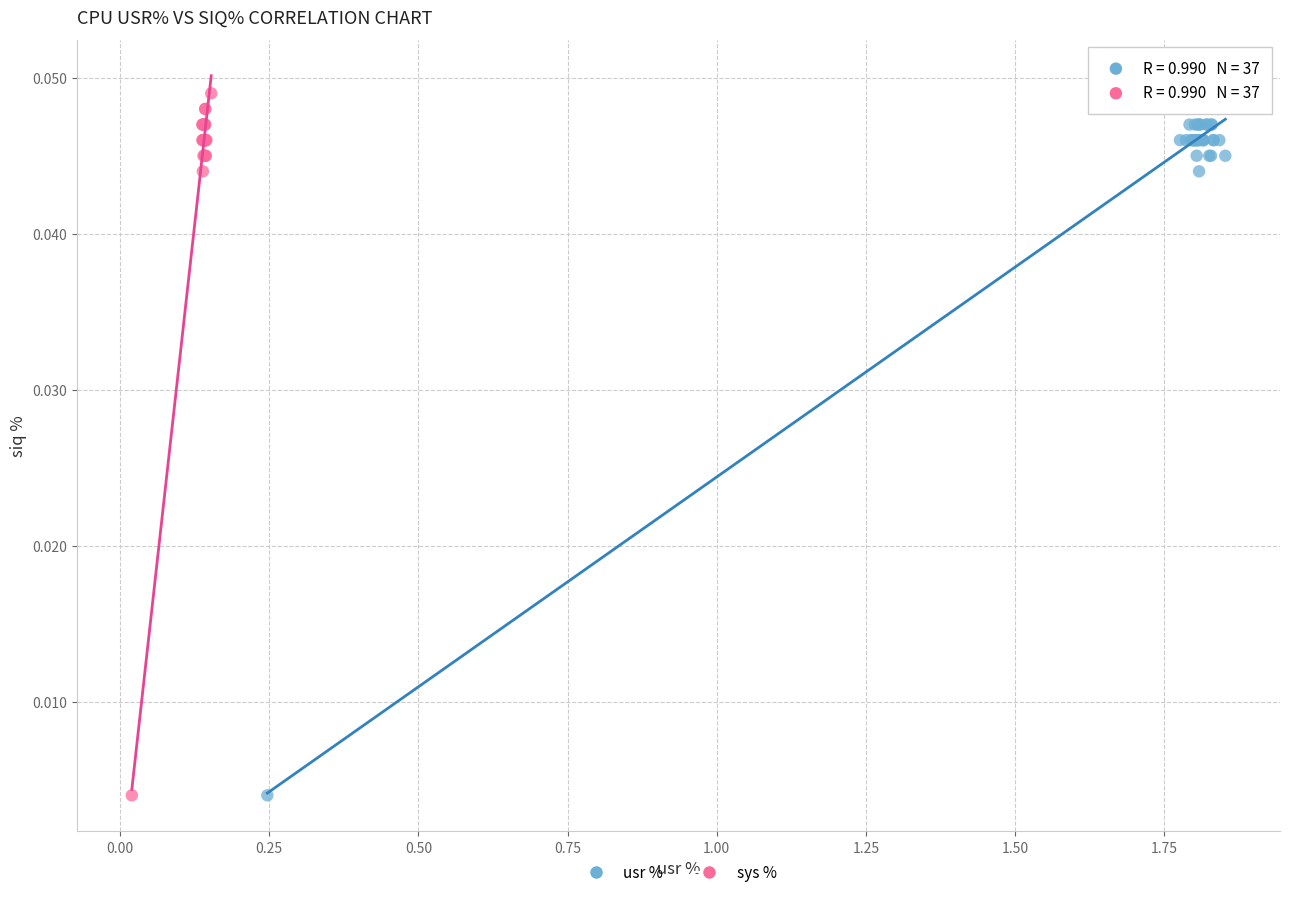

What are all the series names shown in the legend?

usr %, sys %